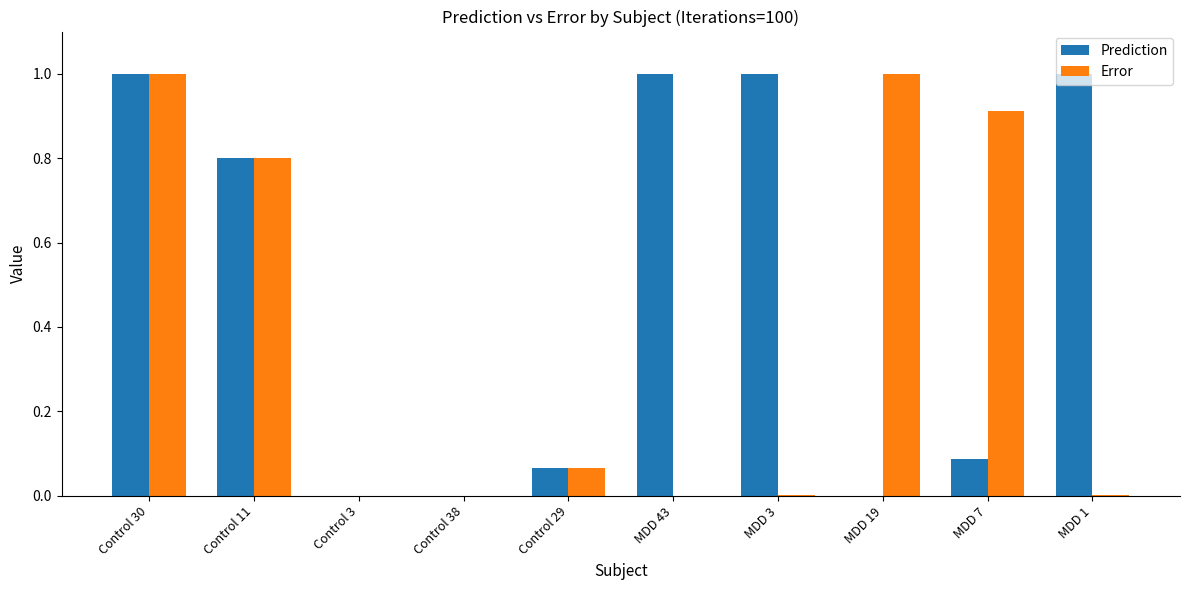

What is the total value across all series at MDD 3?

1.0